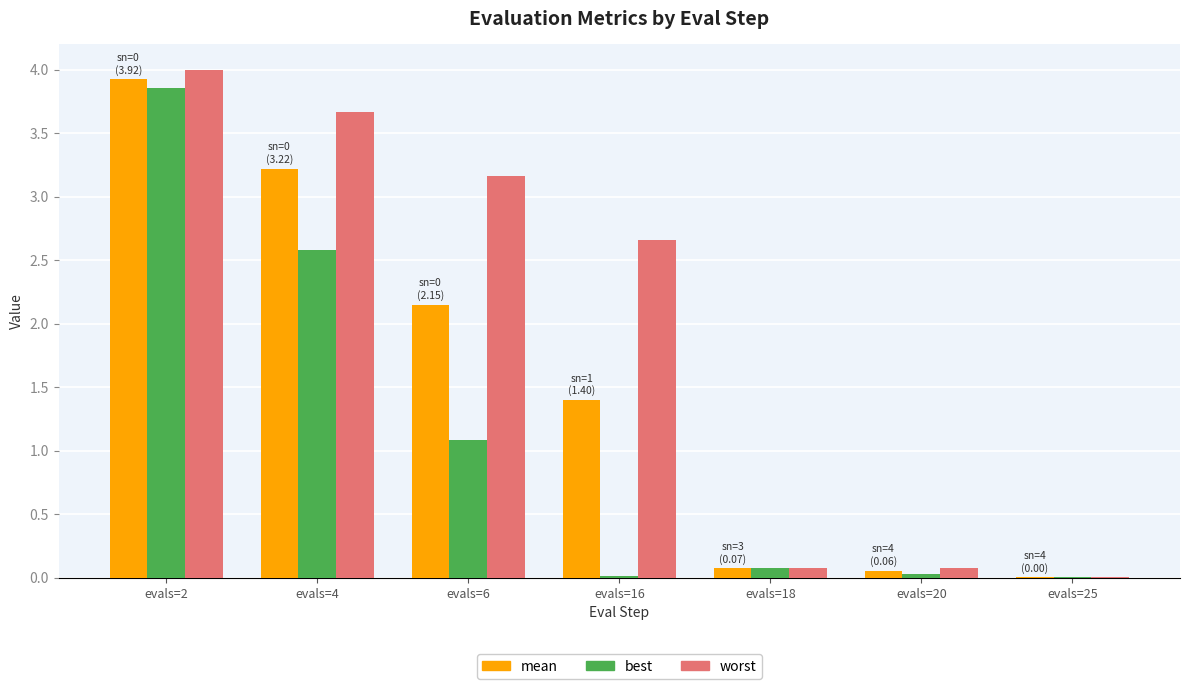

What is the sum of all worst values?

13.6